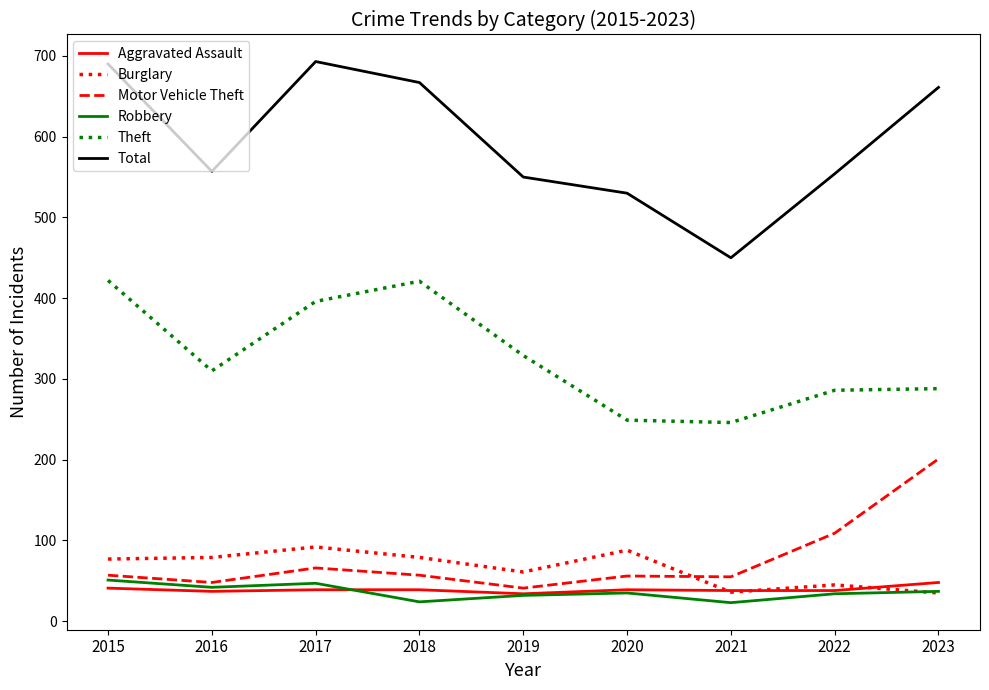

In Motor Vehicle Theft, how many points are higher than both neighbors (excluding endpoints)?

2